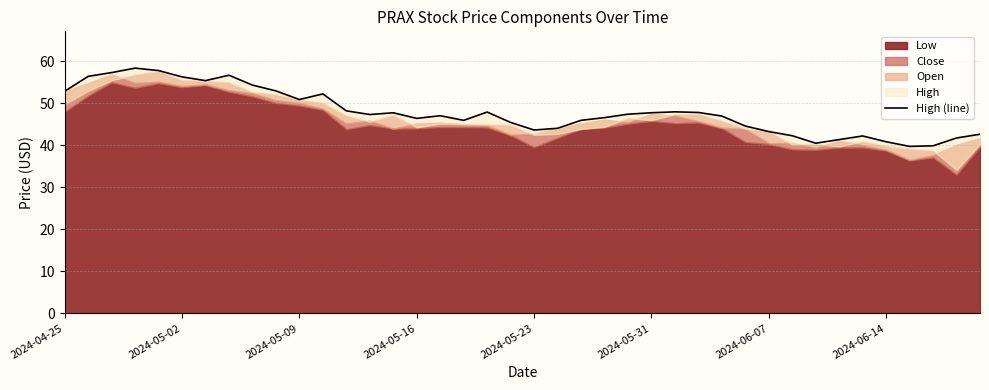

Which has a higher value, 2024-05-02 or 23?

2024-05-02